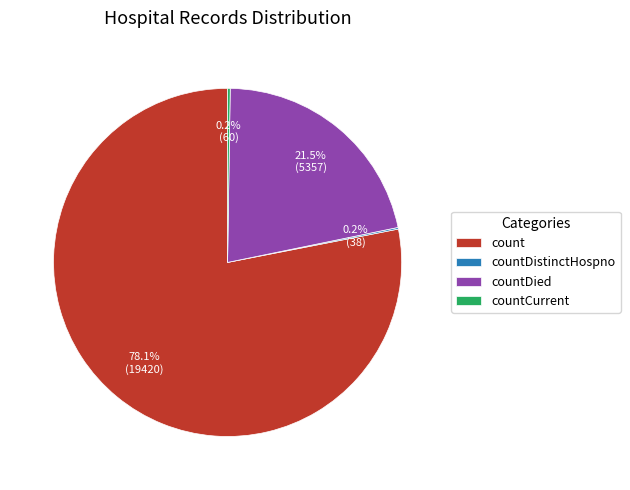

Which slice is the largest?

count